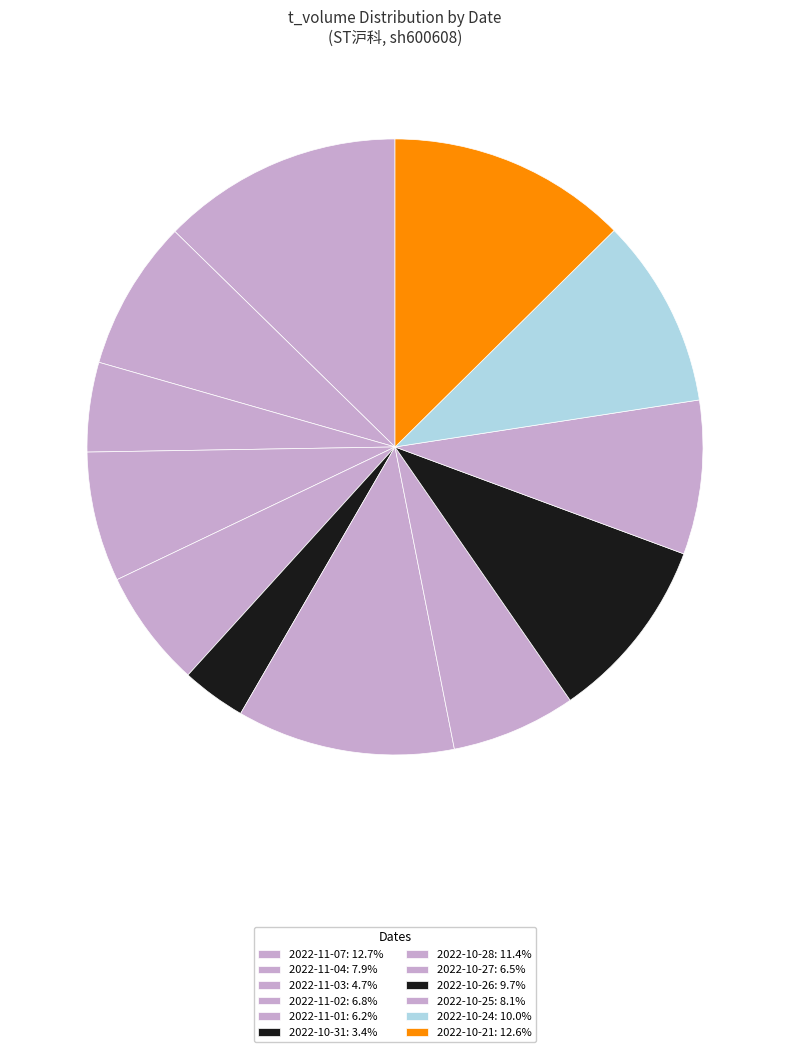

True or false: 2022-11-03 accounts for 5% of the total.

True